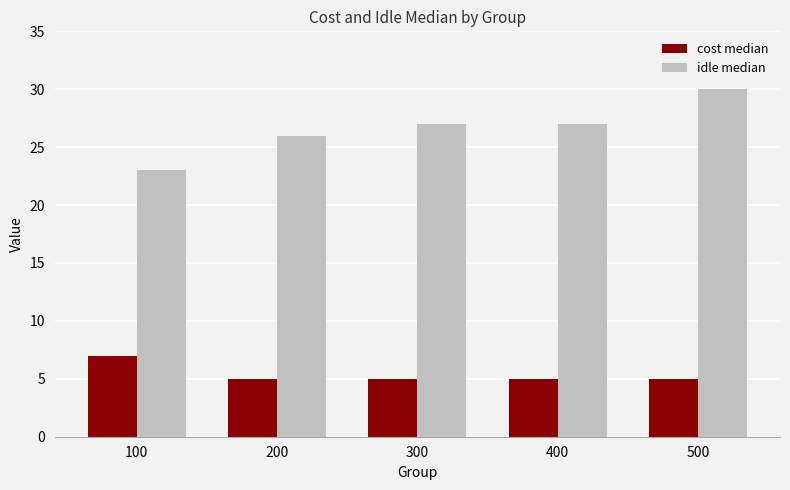

What value does the cost median series have at 400?

5